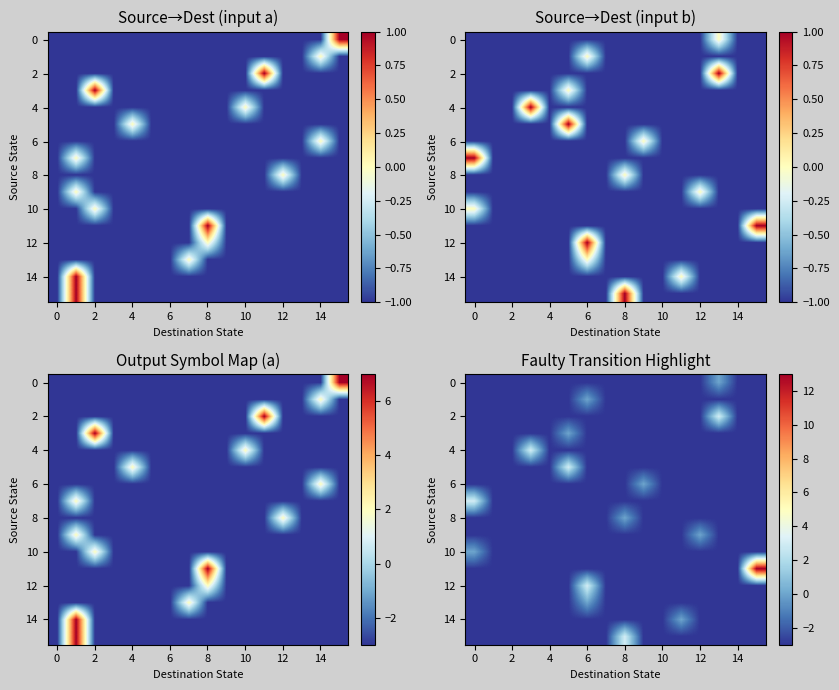

What is the difference between the highest and lowest values at 14?

6